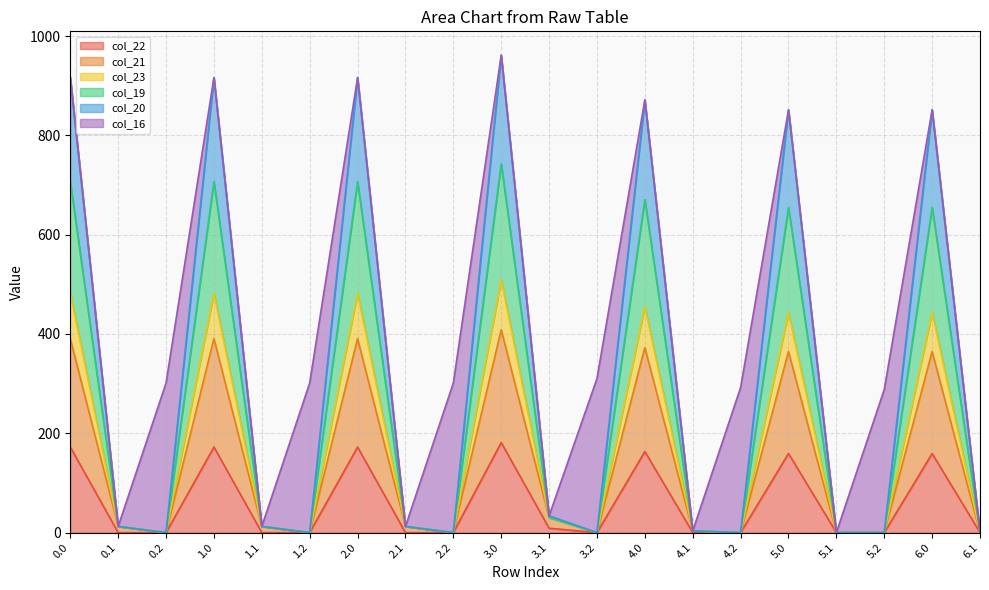

True or false: col_22 and col_23 intersect in this chart.

False